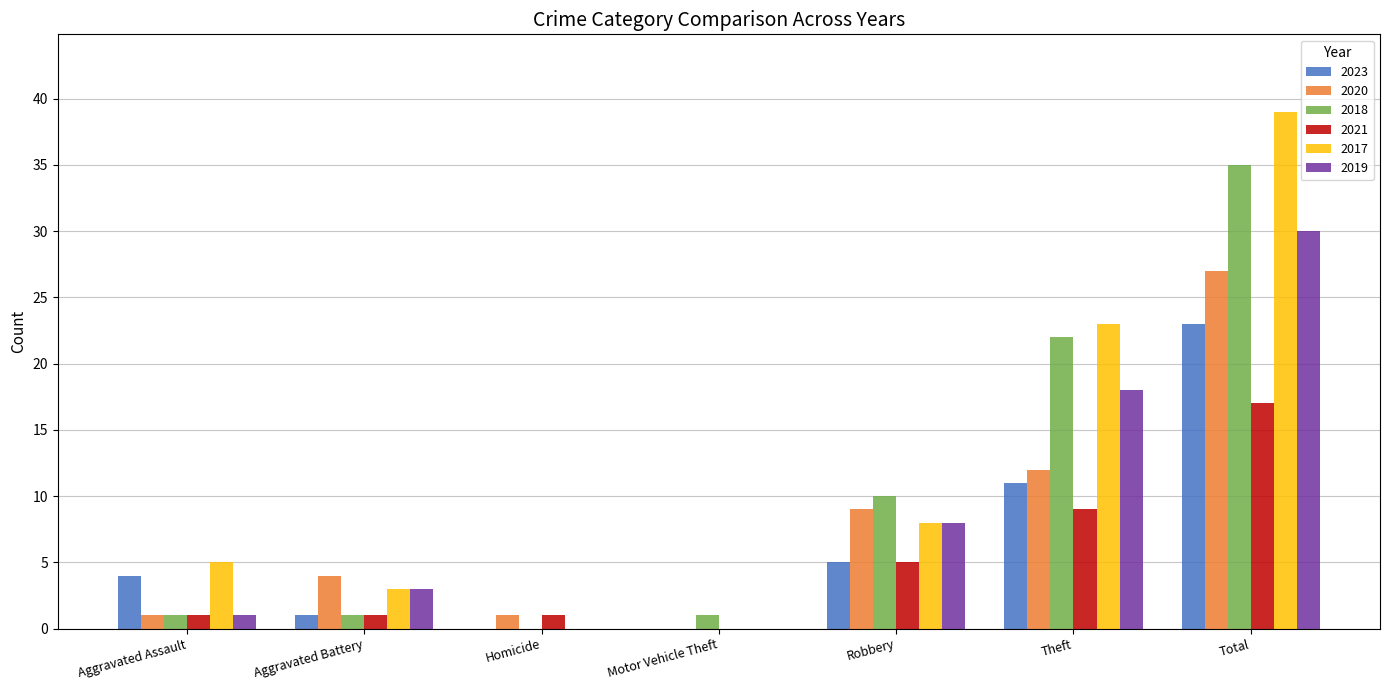

True or false: 2023 has a value of 4 at Aggravated Assault.

True